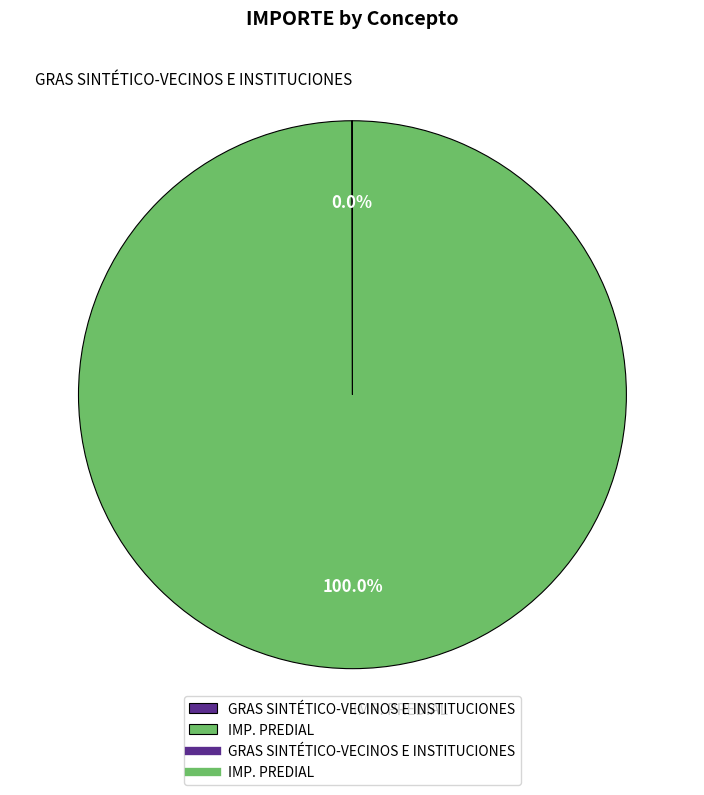

Which category has the biggest portion of the pie?

IMP. PREDIAL